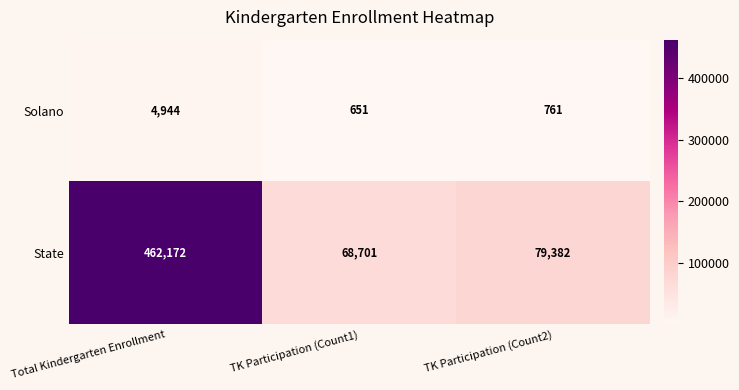

Which series has the largest total across all categories?

State